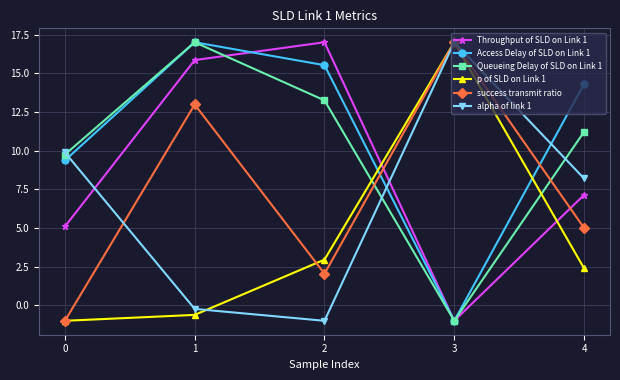

True or false: p of SLD on Link 1 has more than 0 points higher than both neighbors.

True